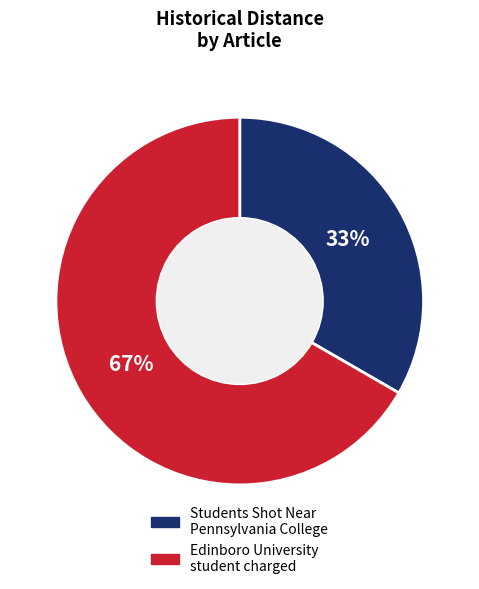

To the nearest percent, what is the average slice percentage?

50%